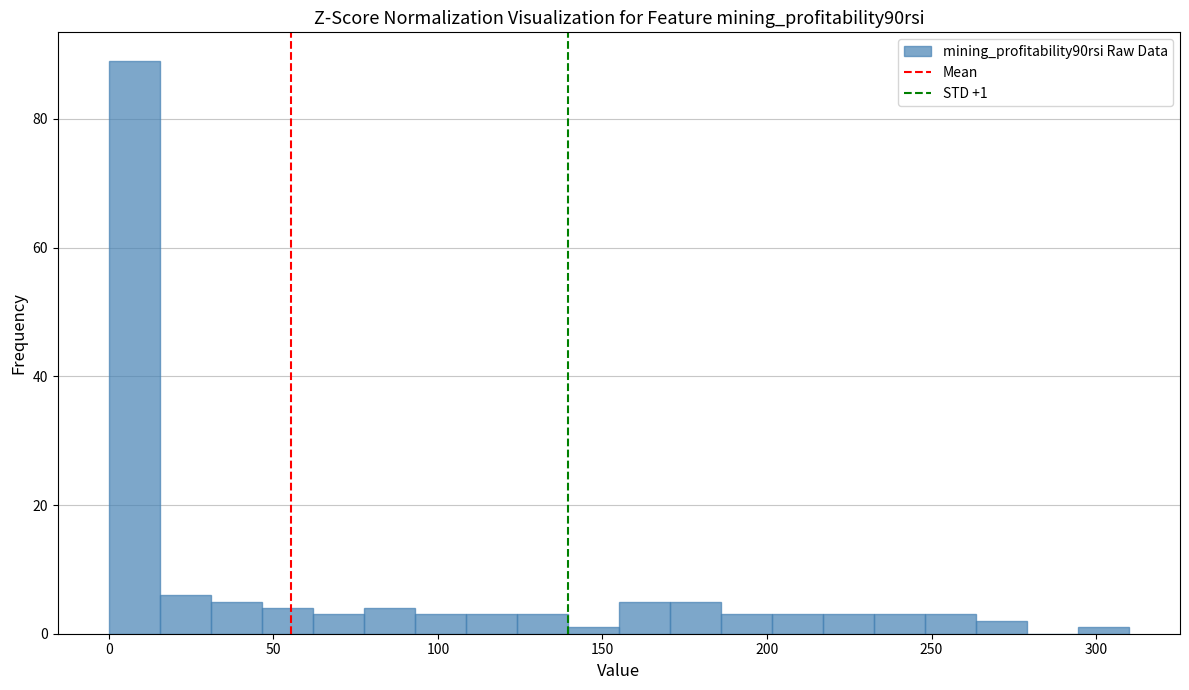

Read against the x-axis, roughly where is the centre of the tallest bar?

10